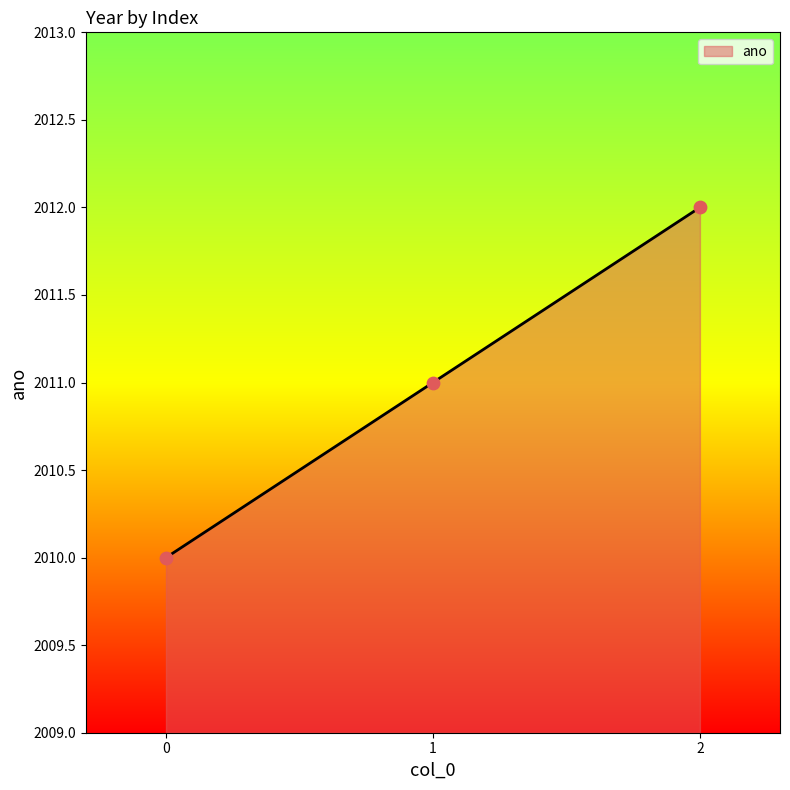

Between 2 and 1, which is larger?

2